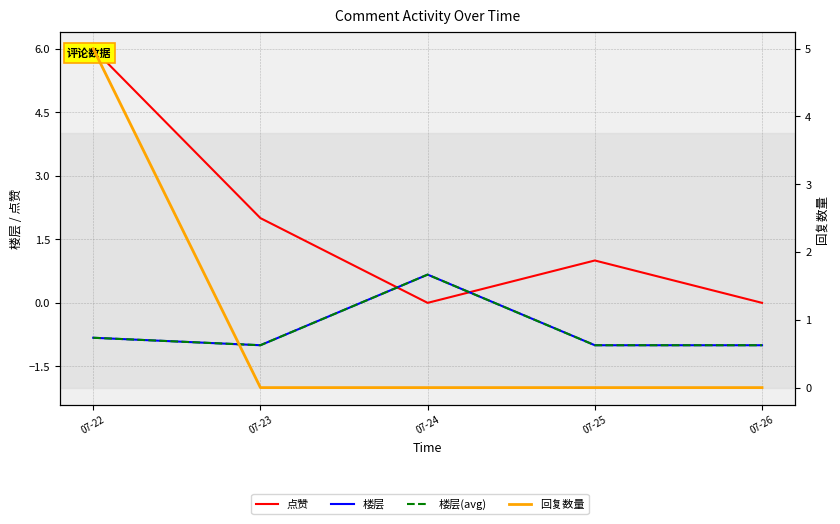

Where does the 点赞 series first go above 1?

07-22